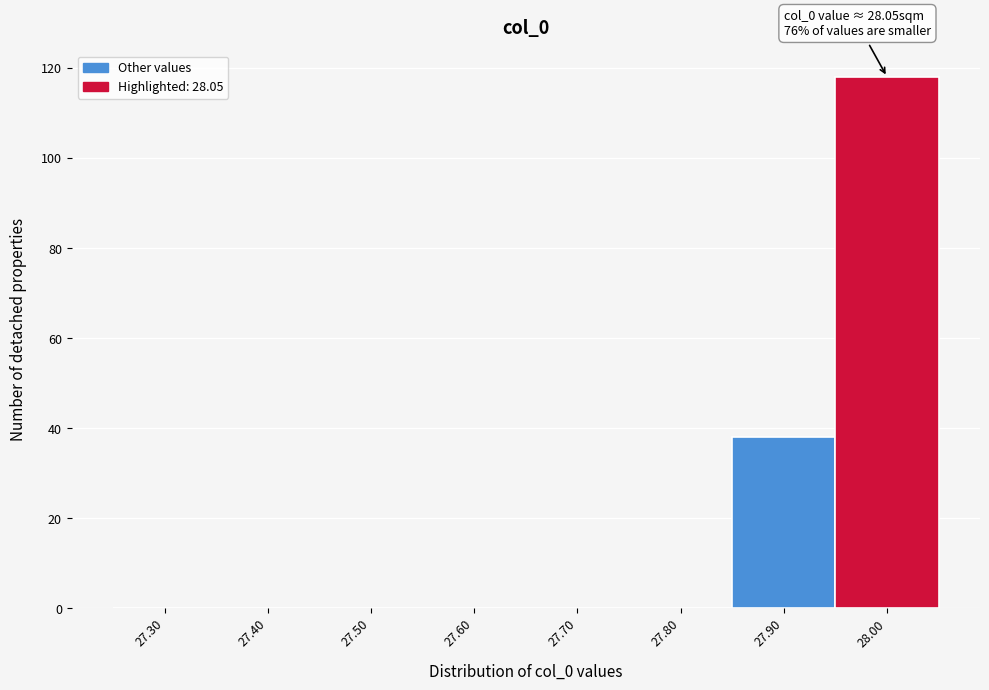

Reading left to right, what are all the values shown in this chart?

27.30=0	27.40=0	27.50=0	27.60=0	27.70=0	27.80=0	27.90=38	28.00=118